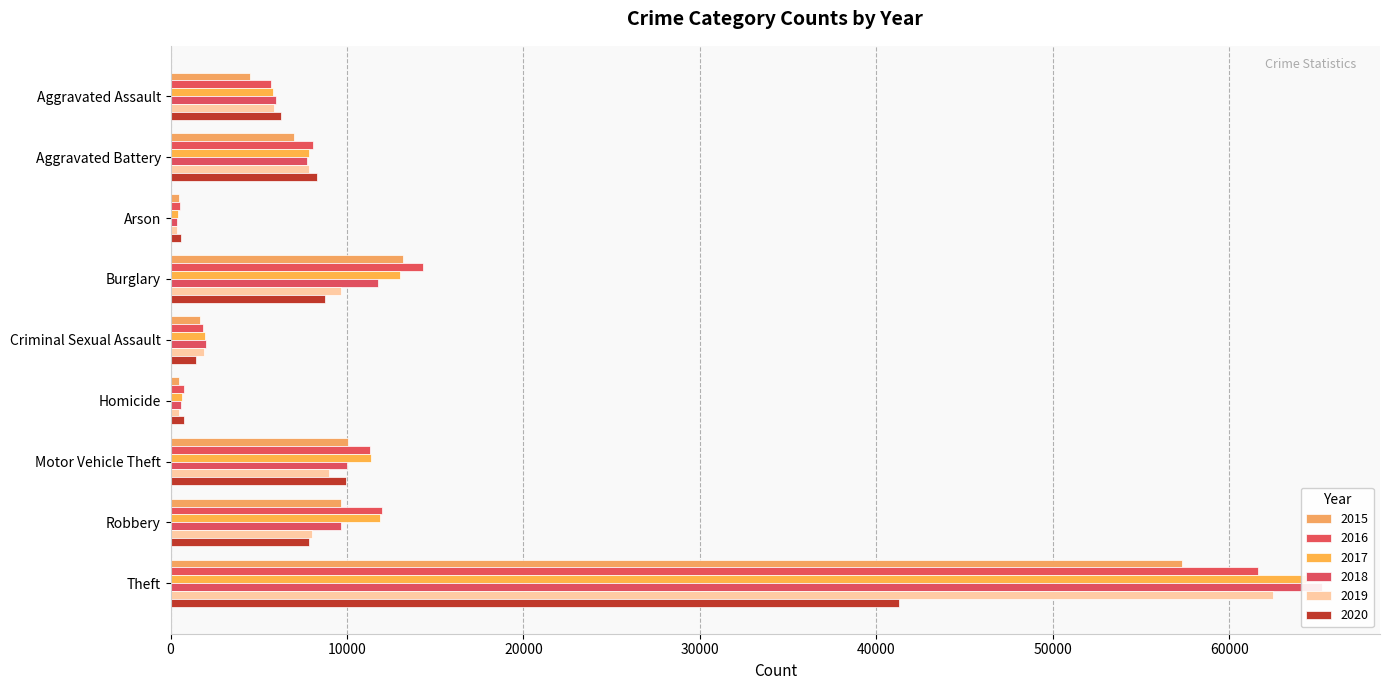

The 2017 series shows 672 at Homicide. True or false?

True